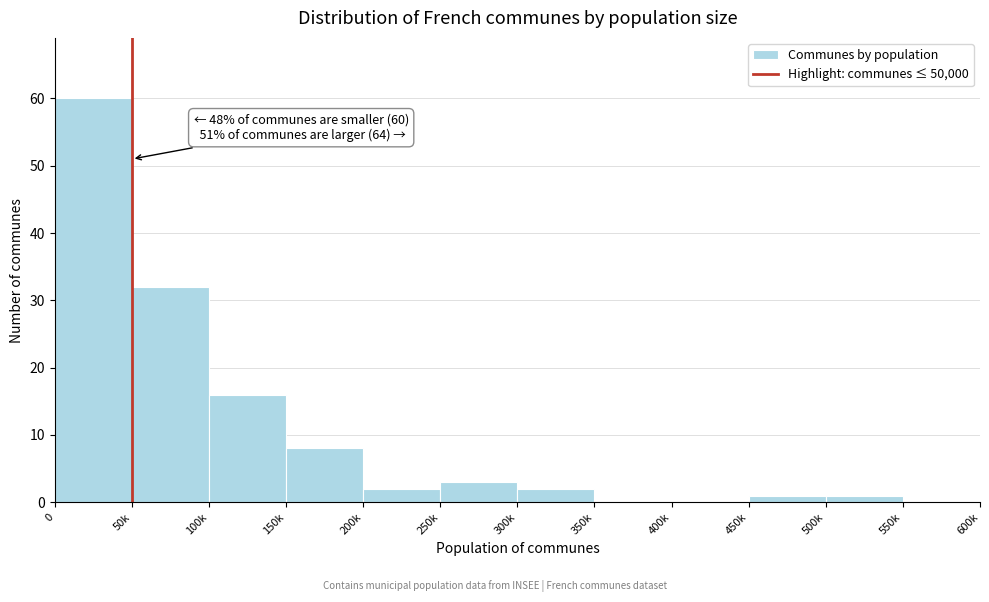

Reading left to right, transcribe all the data shown in this chart.

0=60	50k=32	100k=16	150k=8	200k=2	250k=3	300k=2	350k=0	400k=0	450k=1	500k=1	550k=0